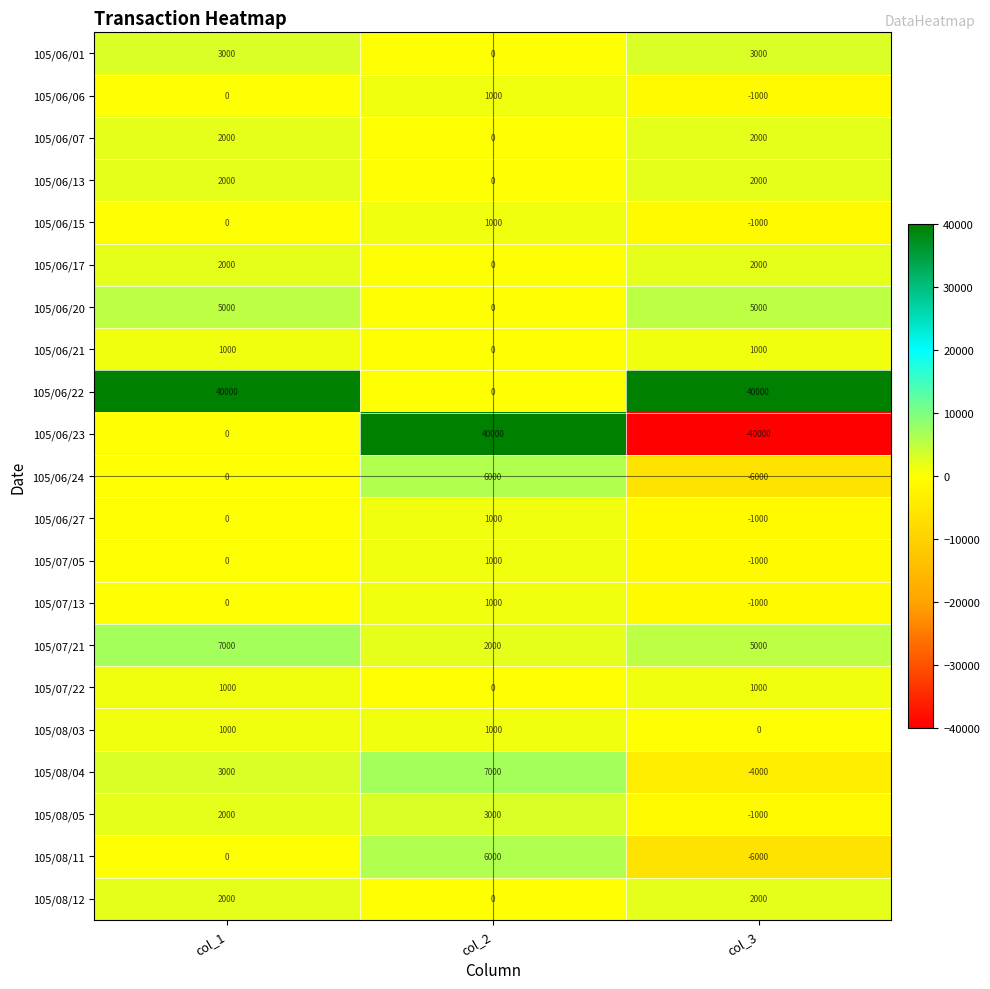

The value of 105/08/04 at col_1 is 3000. True or false?

True